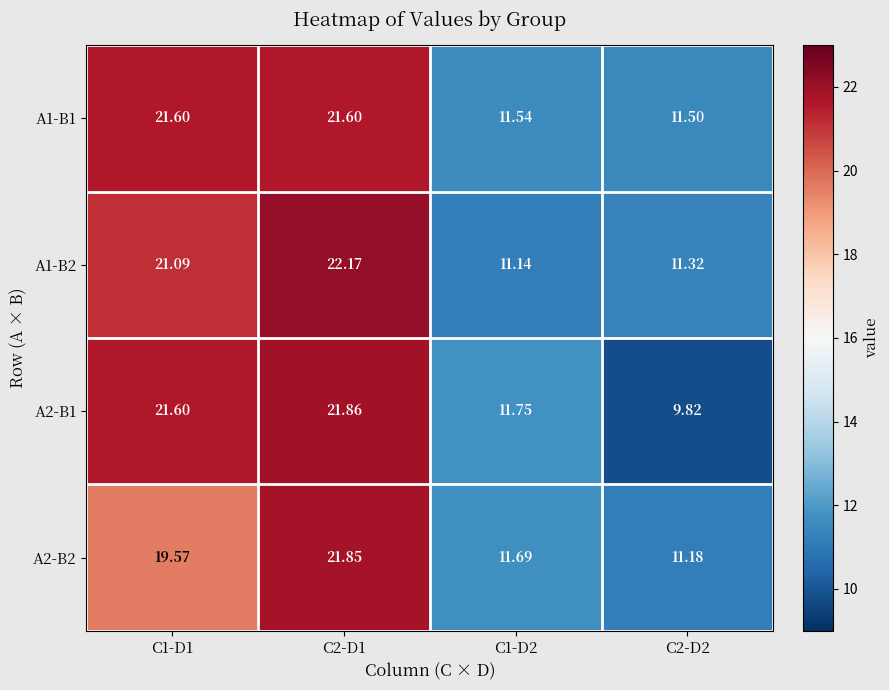

Is the value of A1-B1 at C1-D1 greater than the value of A1-B2 at C1-D1?

Yes